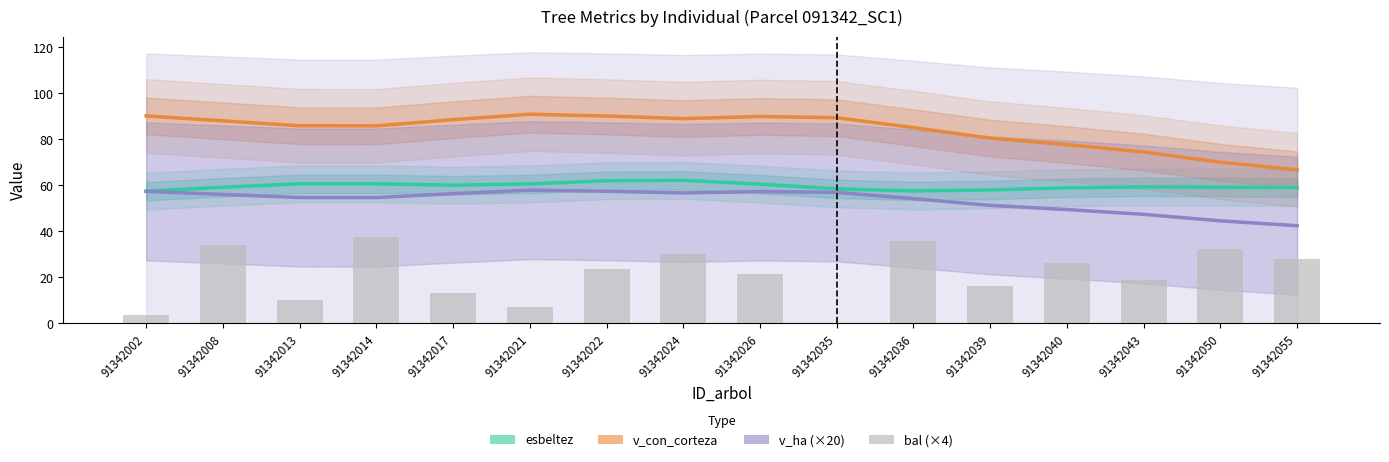

What is the approximate value of v_ha (×20) at 91342017?

56.4